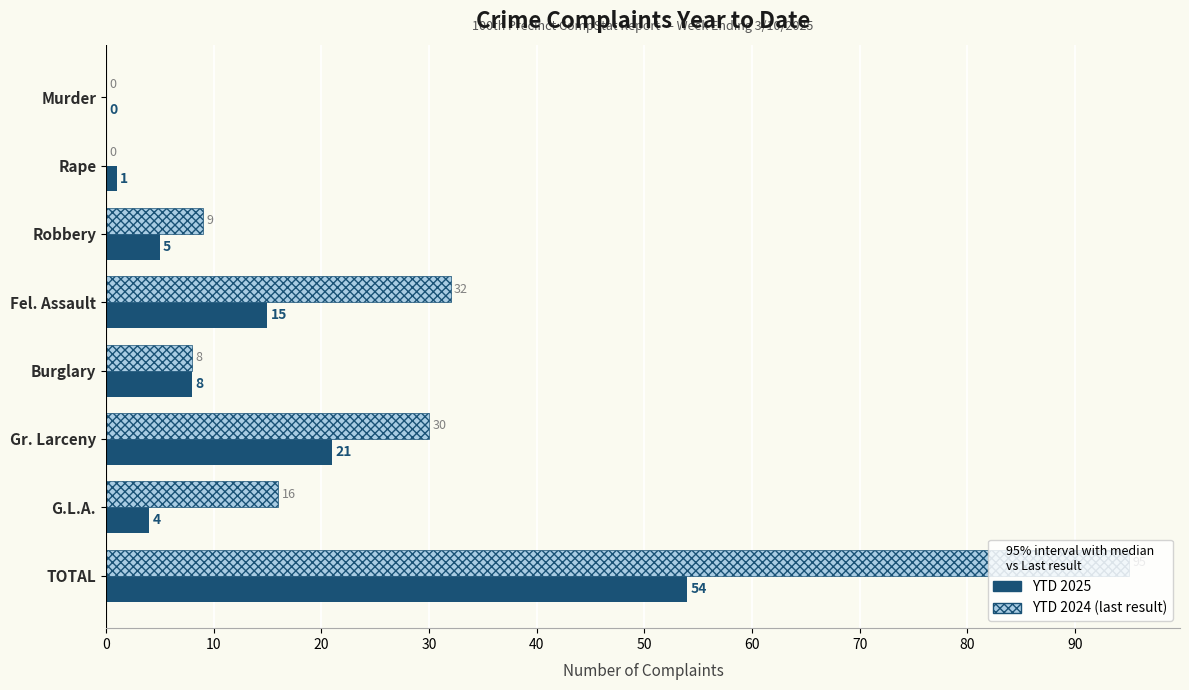

Which label corresponds to the largest value in the chart?

TOTAL